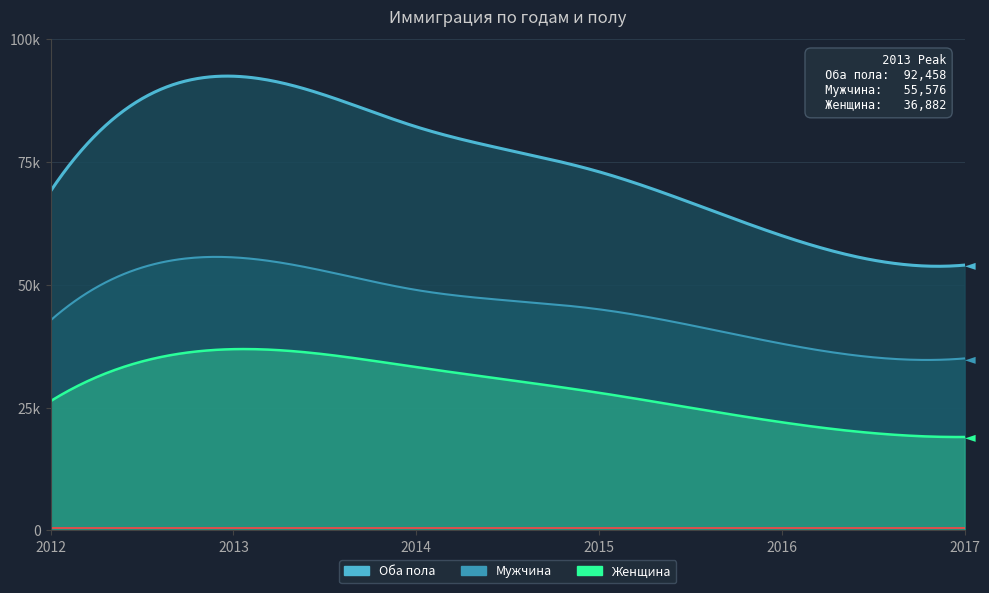

Reading right to left, transcribe all the data shown in this chart.

Мужчина: 35000	38000	45000	48938	55576	42754
Женщина: 19000	22000	28000	33223	36882	26309
Оба пола: 54000	60000	73000	82161	92458	69063